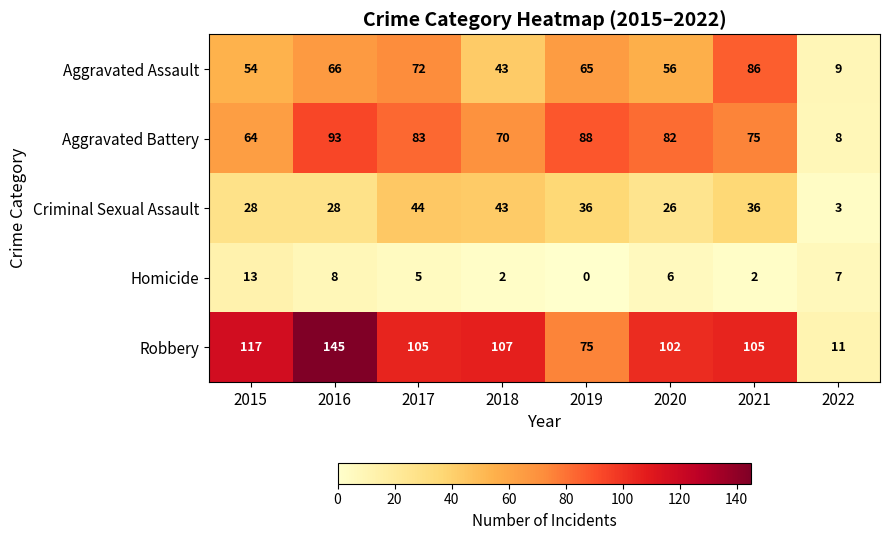

What is the average value of the Homicide series?

5